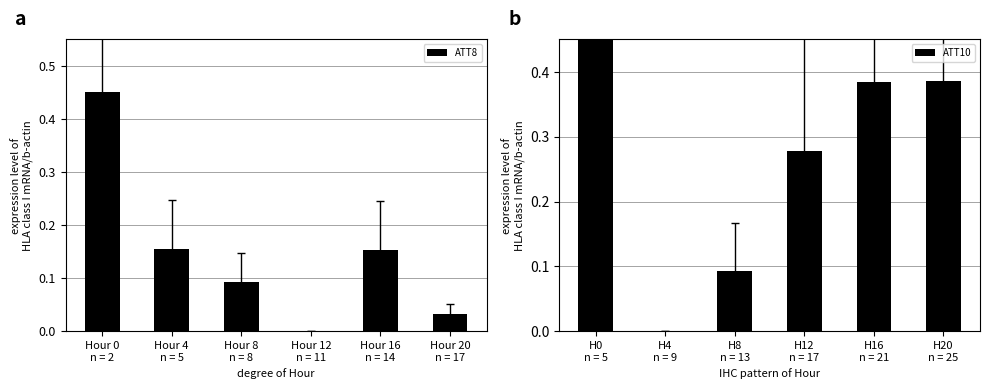

What is the sum of all ATT8 values?

0.9